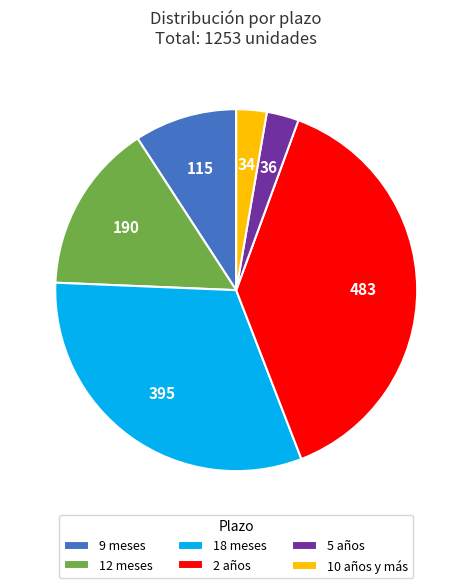

What is the largest slice in the pie chart?

2 años